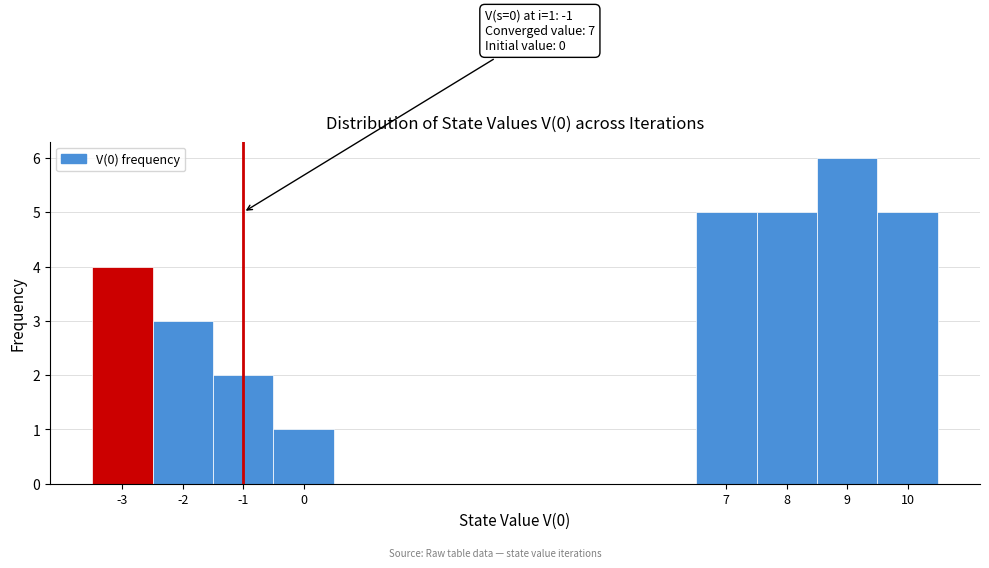

Which range on the x-axis has the tallest bar?

8.5 to 9.5